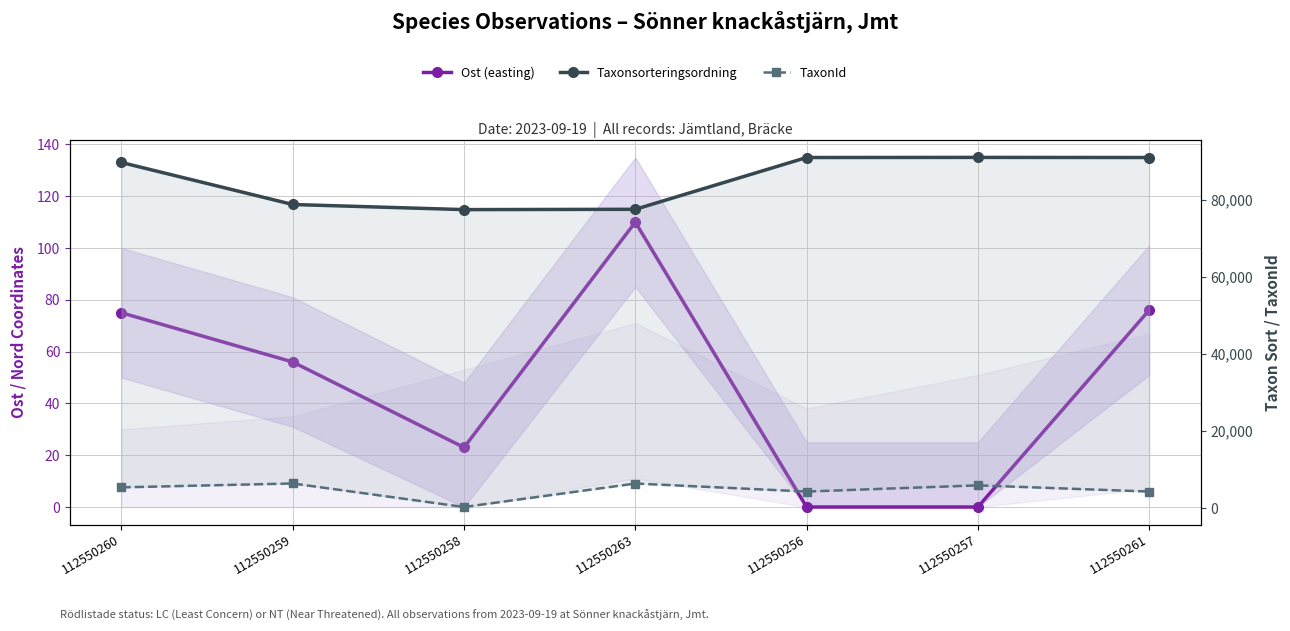

Reading left to right, transcribe all the data shown in this chart.

Ost (easting): 112550260=75	112550259=56	112550258=23	112550263=110	112550256=0	112550257=0	112550261=76
Taxonsorteringsordning: 112550260=89625	112550259=78743	112550258=77417	112550263=77498	112550256=90916	112550257=90945	112550261=90916
TaxonId: 112550260=5447	112550259=6456	112550258=353	112550263=6446	112550256=4362	112550257=5966	112550261=4362